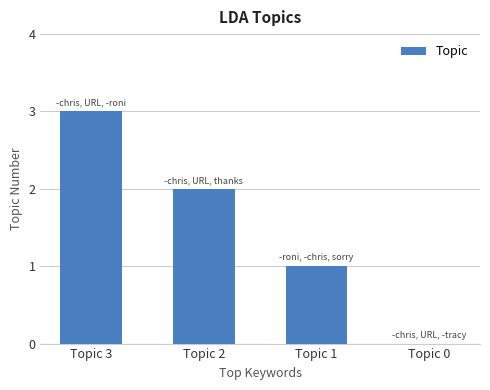

Which label corresponds to the largest value in the chart?

Topic 3